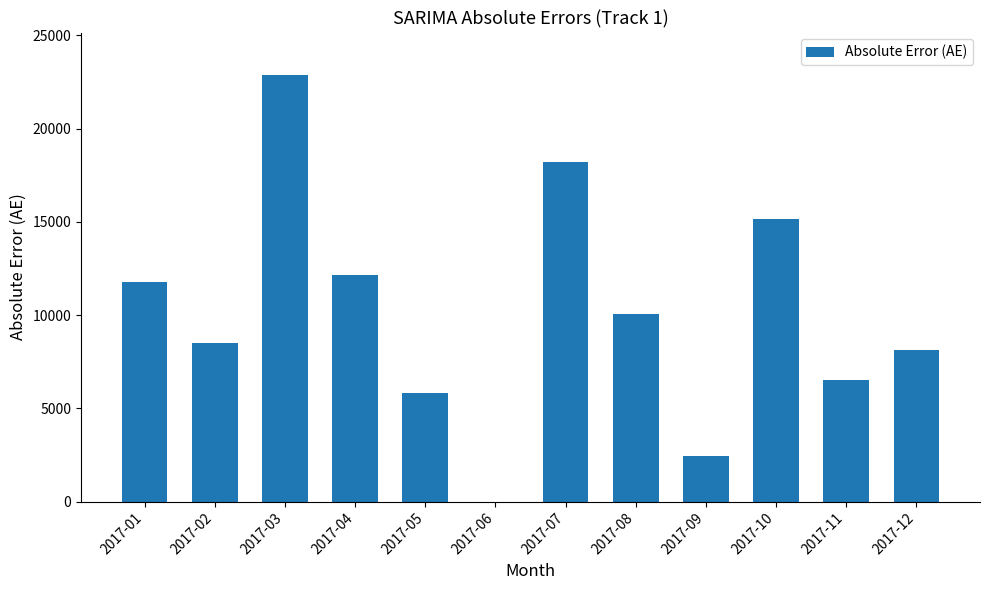

What is the sum of all values?

121660.0